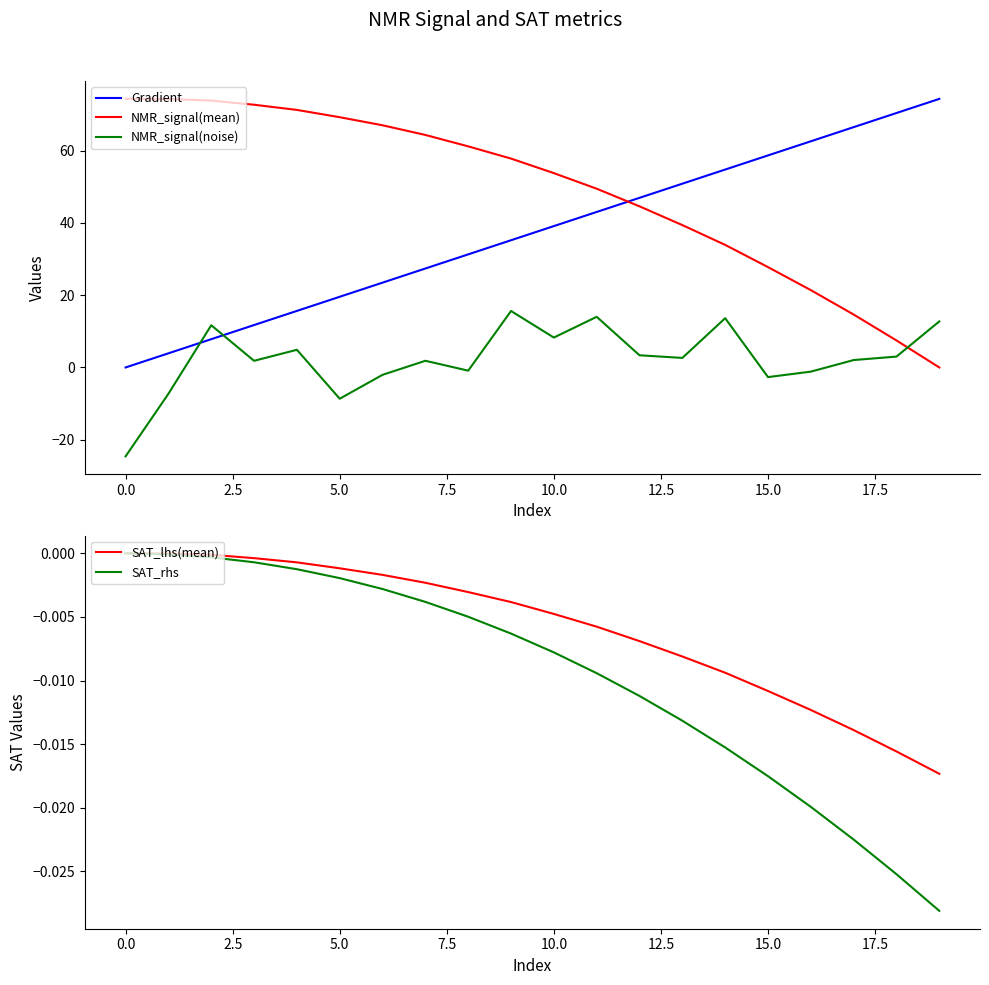

What is the difference between the second highest and minimum values in the Gradient series?

70.5